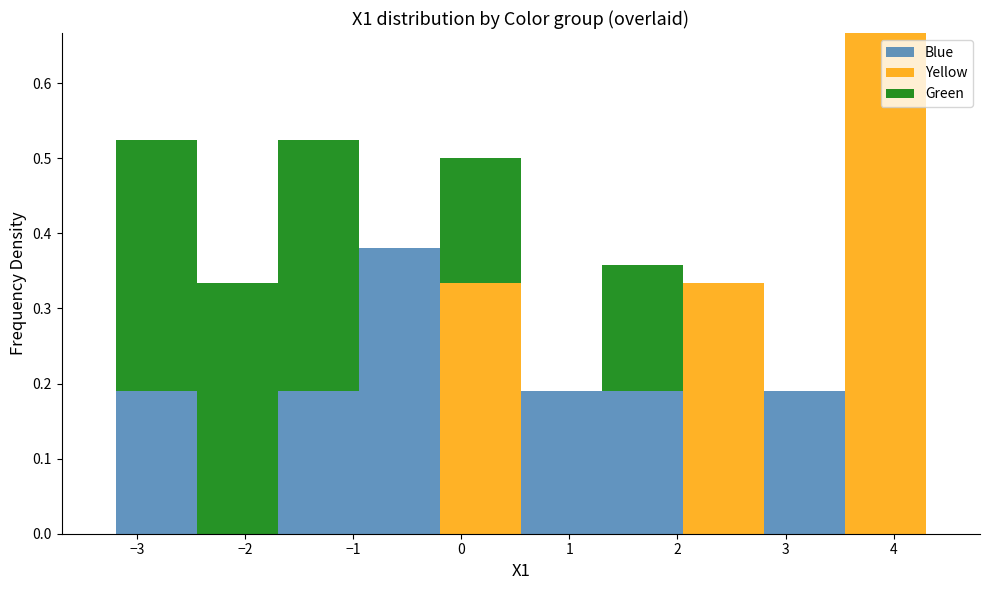

Reading left to right, list every stacked bar in this chart as the range it spans on the x-axis followed by its total height. Neither the bar edges nor the heights are printed on the chart, so give them approximately, as read against the axes.

-3.20 to -2.45: 0.52
-2.45 to -1.70: 0.33
-1.70 to -0.95: 0.52
-0.95 to -0.20: 0.38
-0.20 to 0.55: 0.50
0.55 to 1.30: 0.19
1.30 to 2.05: 0.36
2.05 to 2.80: 0.33
2.80 to 3.55: 0.19
3.55 to 4.30: 0.67